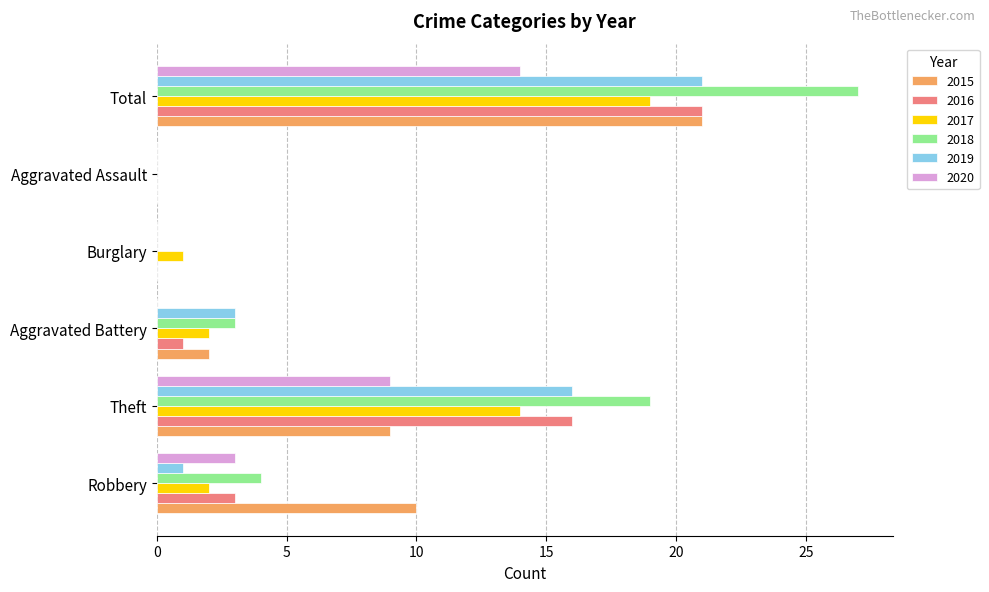

At which label does 2016 reach its peak?

Total